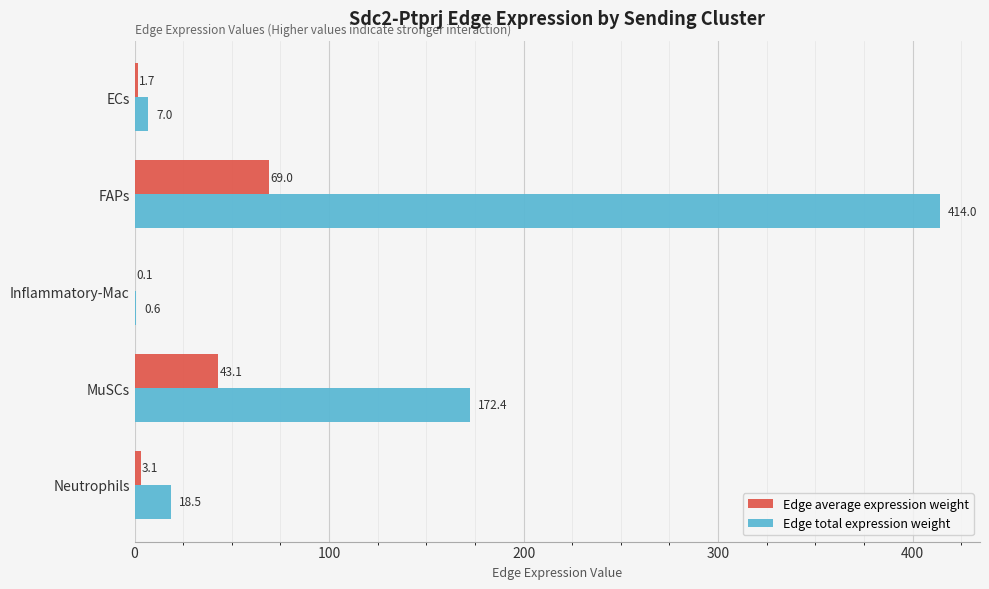

True or false: Edge total expression weight has a value of 18.5 at Neutrophils.

True